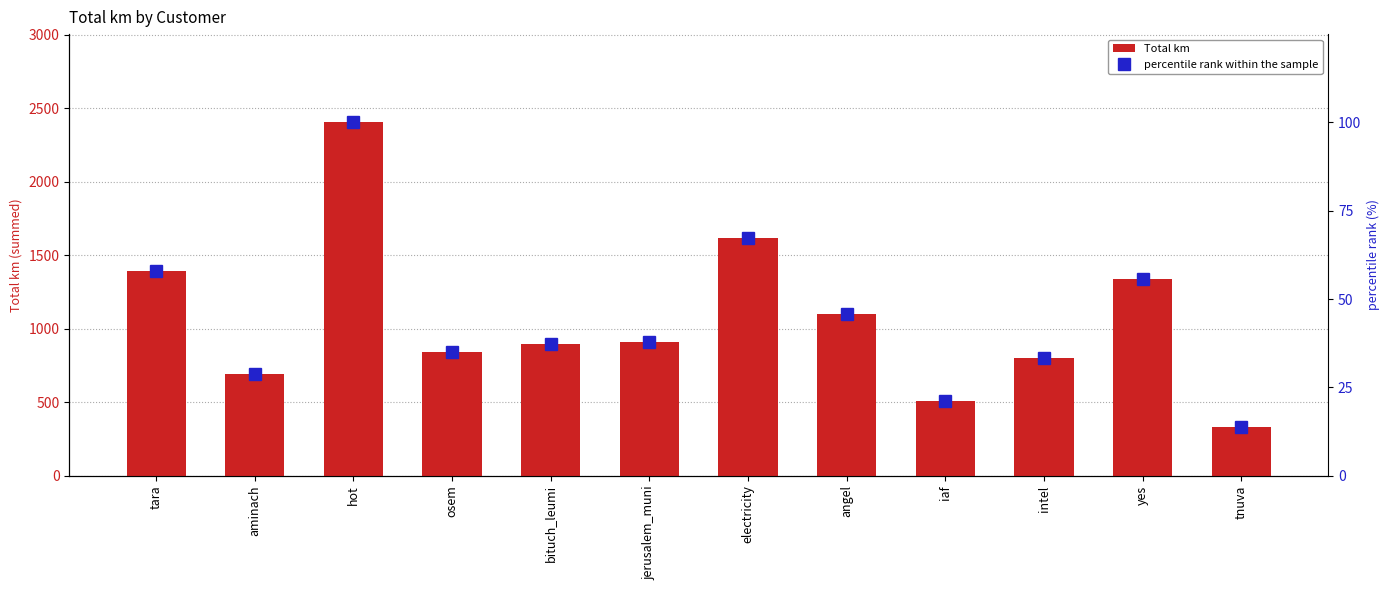

Which series has the largest range (max minus min)?

Total km